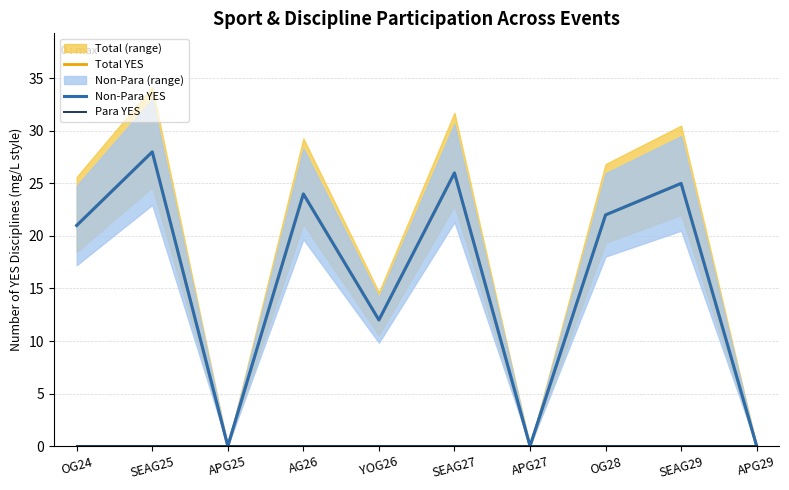

What is the average value of the Total YES series?

16